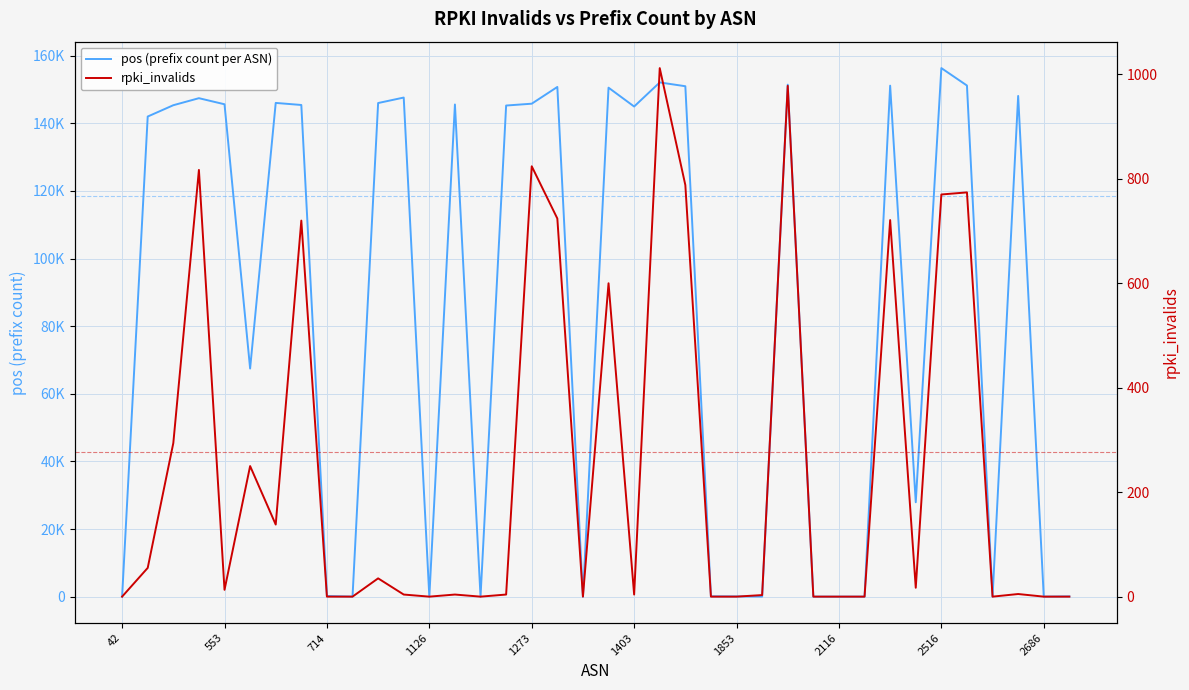

At which category is the sum across all series the highest?

2516